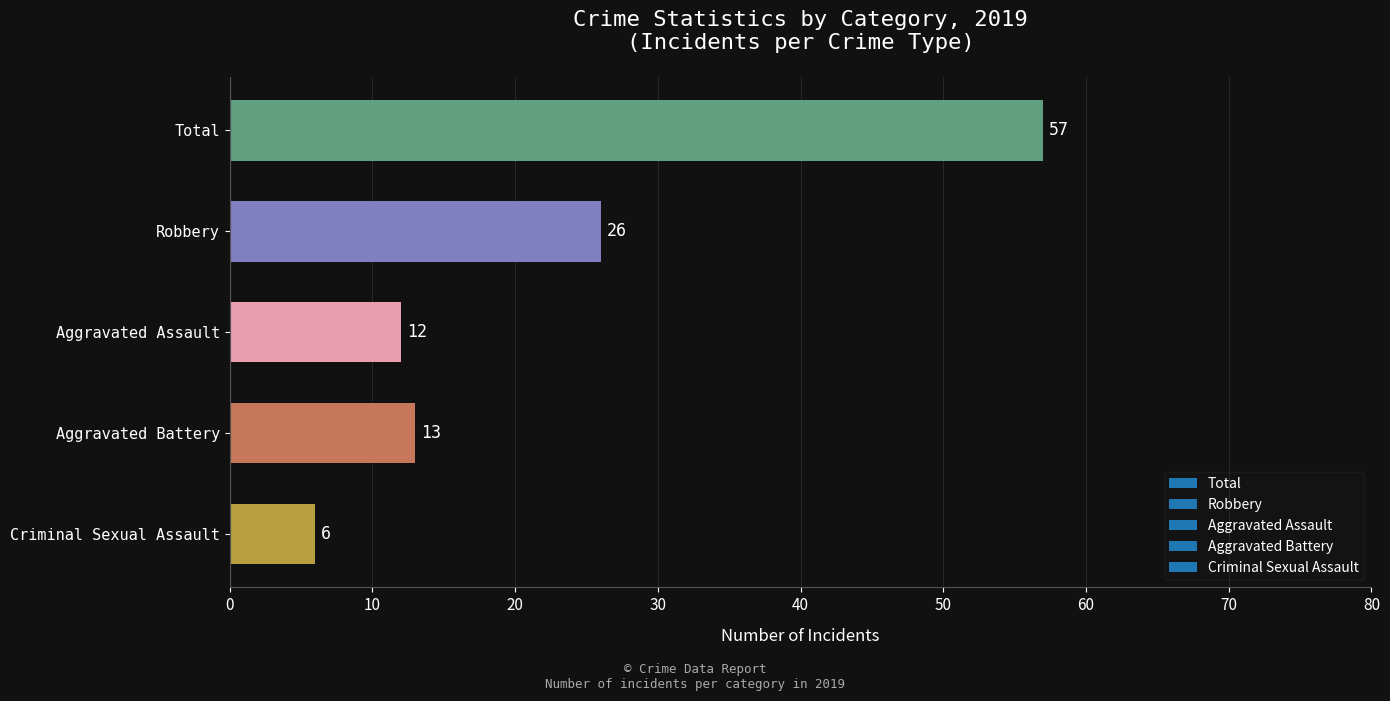

How many distinct data groups are displayed?

1